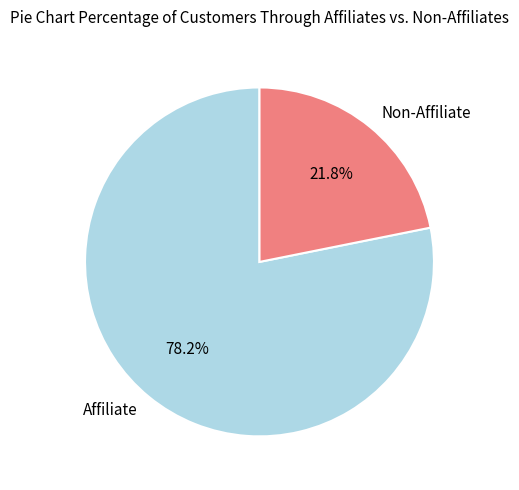

Is there a majority slice in this chart?

Yes